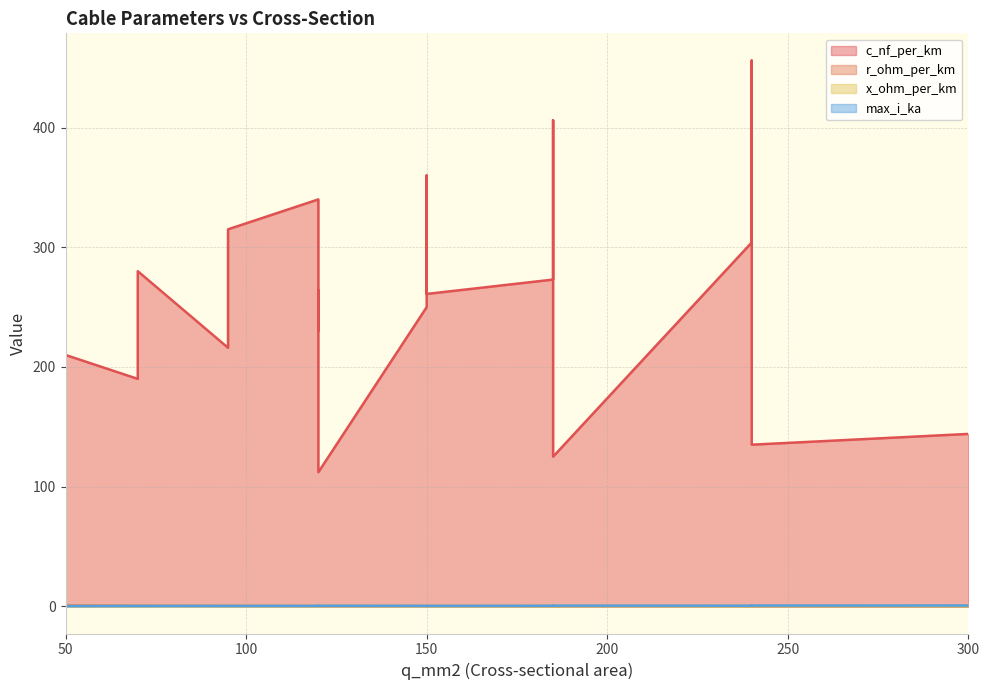

List the labels in order of x_ohm_per_km value, largest first.

120, 185, 240, 300, 95, 70, 95, 70, 120, 185, 150, 120, 240, 185, 150, 240, 50, 120, 150